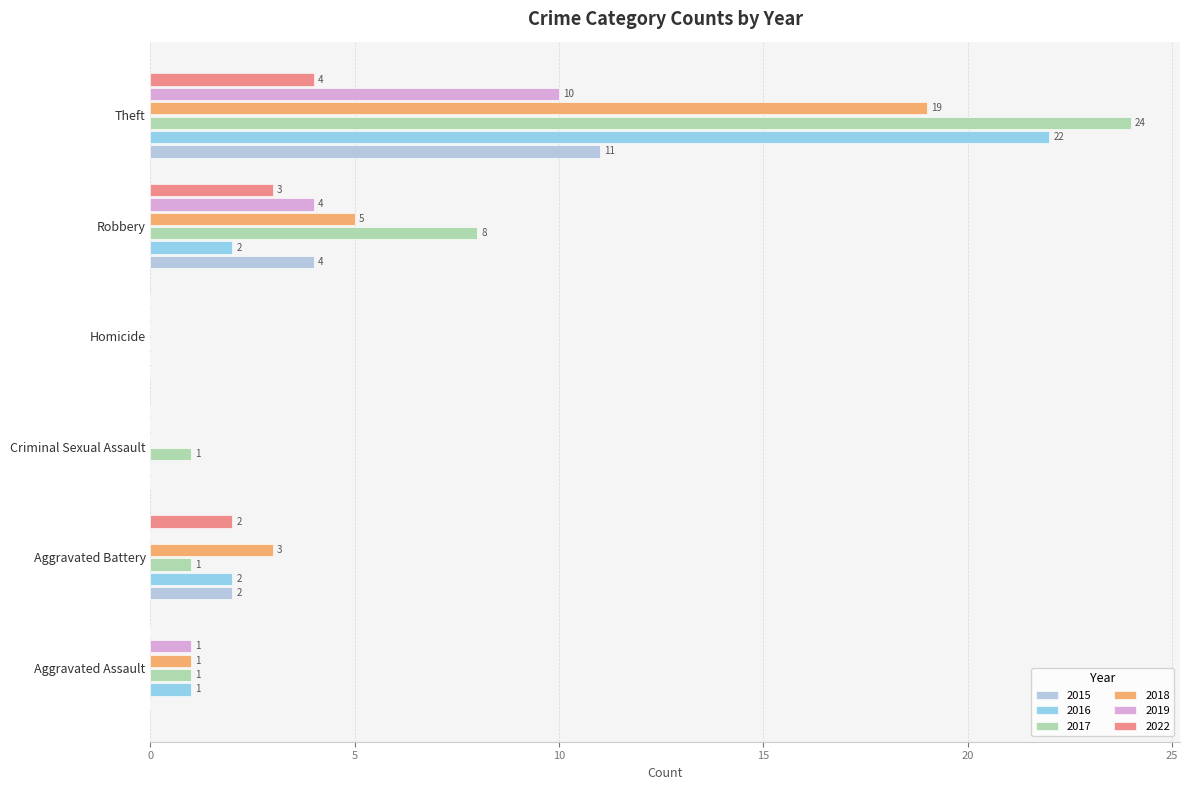

What is the sum of the 2016 values at Aggravated Assault and Aggravated Battery?

3